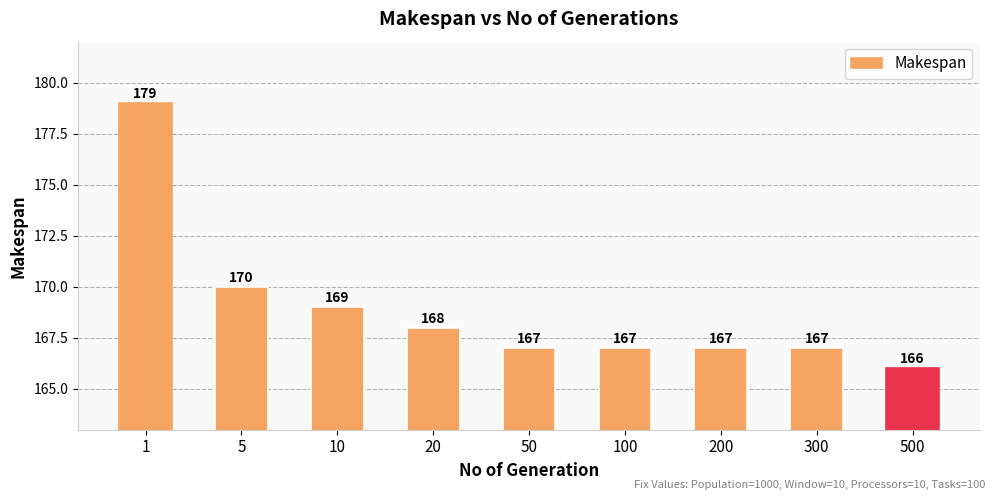

Which has a higher value, 200 or 20?

20